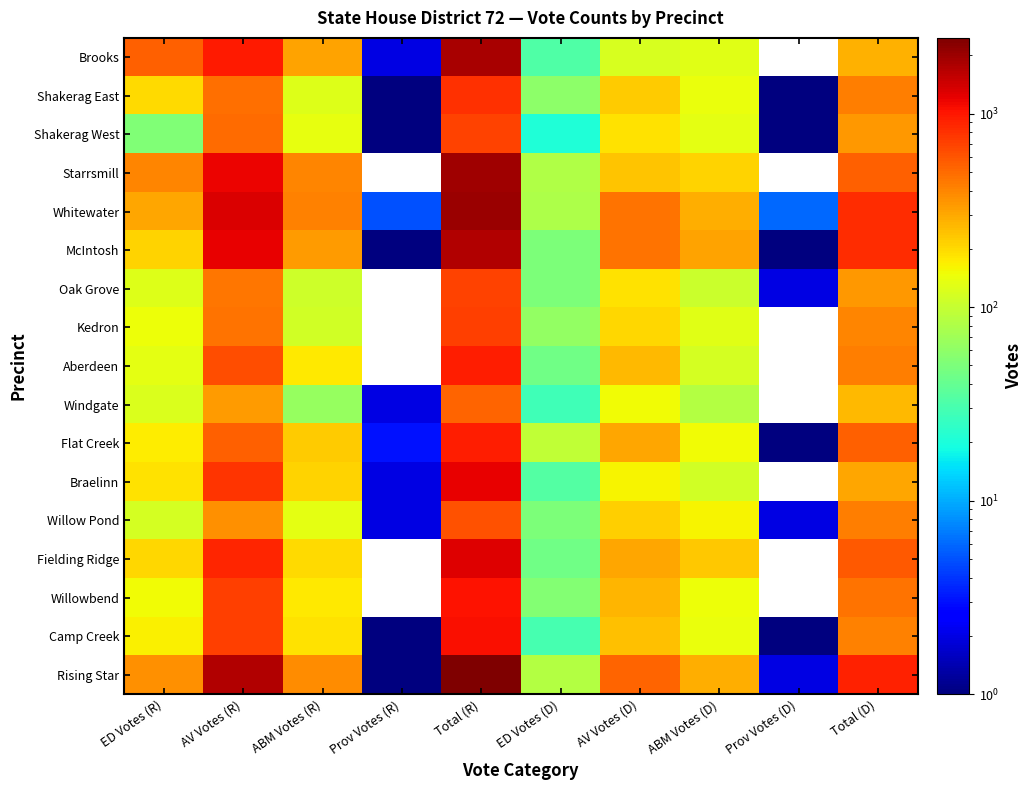

Which category has the highest value across all series?

Total (R)